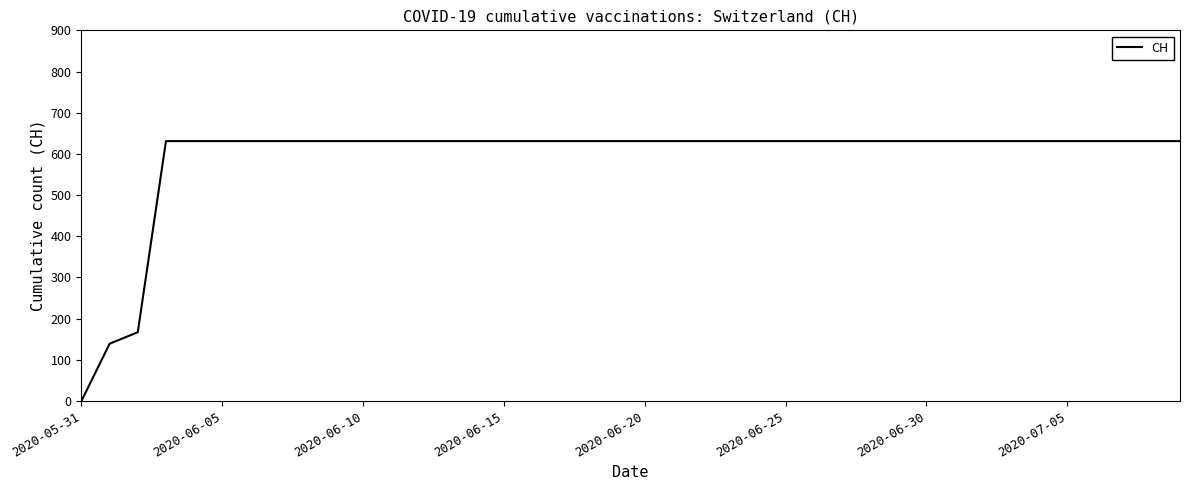

What is the difference between the maximum and minimum values?

631